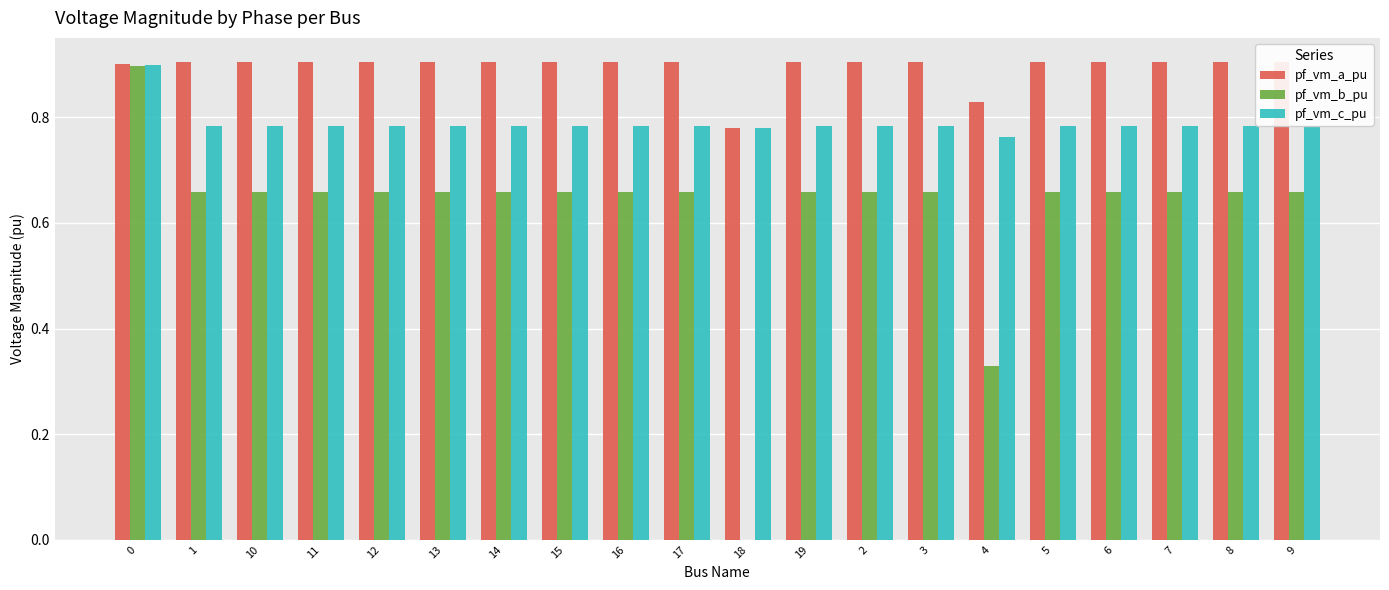

What is the sum of the pf_vm_a_pu values at 12 and 15?

1.8